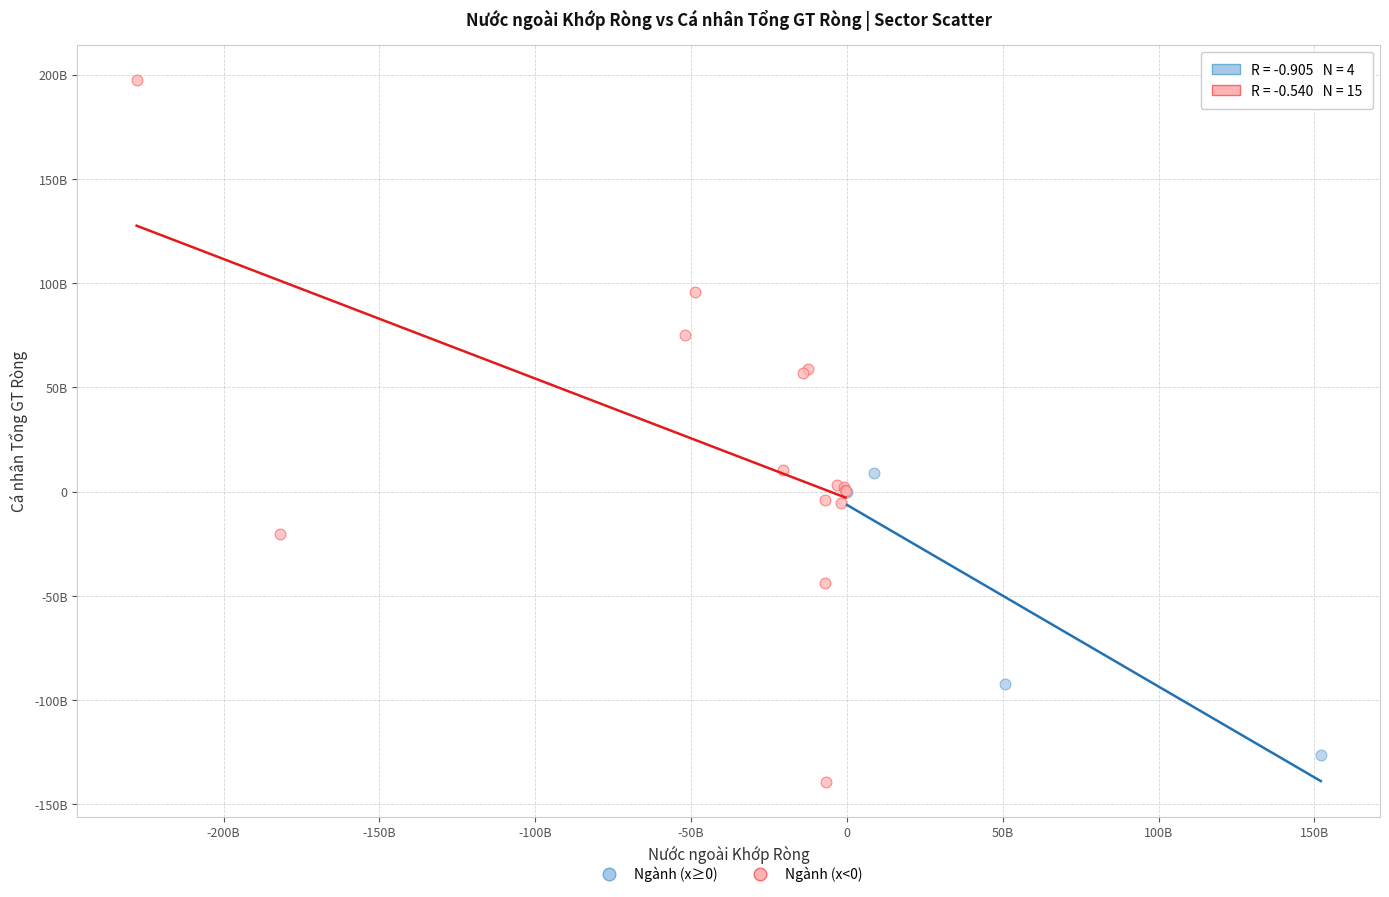

What are all the series names shown in the legend?

Ngành (x≥0), Ngành (x<0)